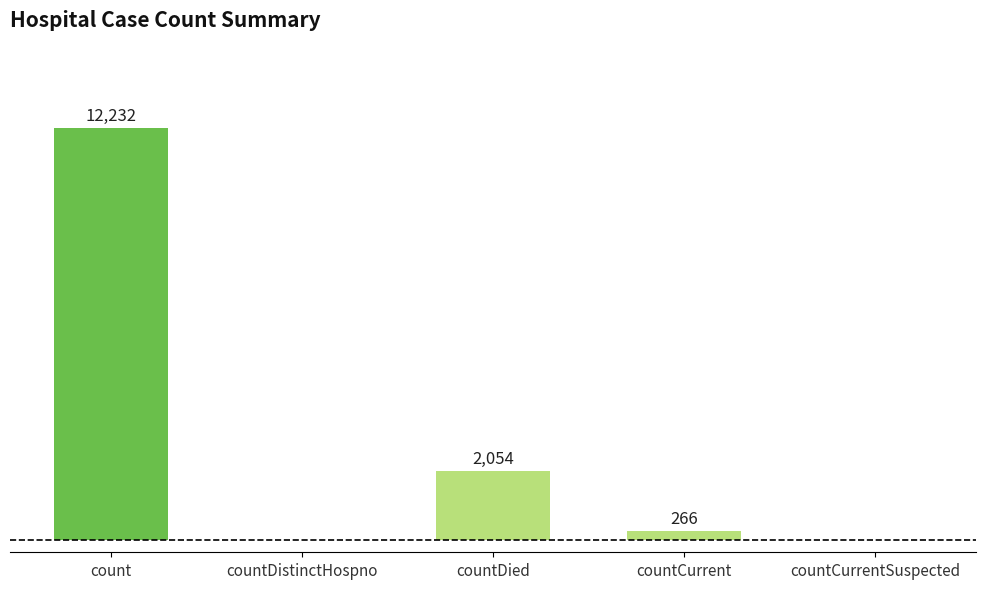

Where does the data first go above 266?

count